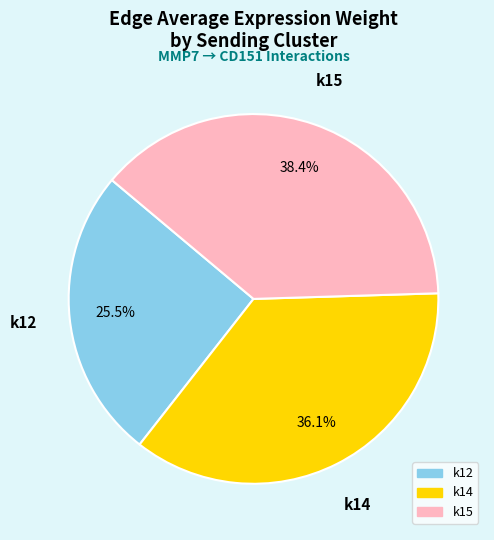

Does k15 represent more than half of the total?

No